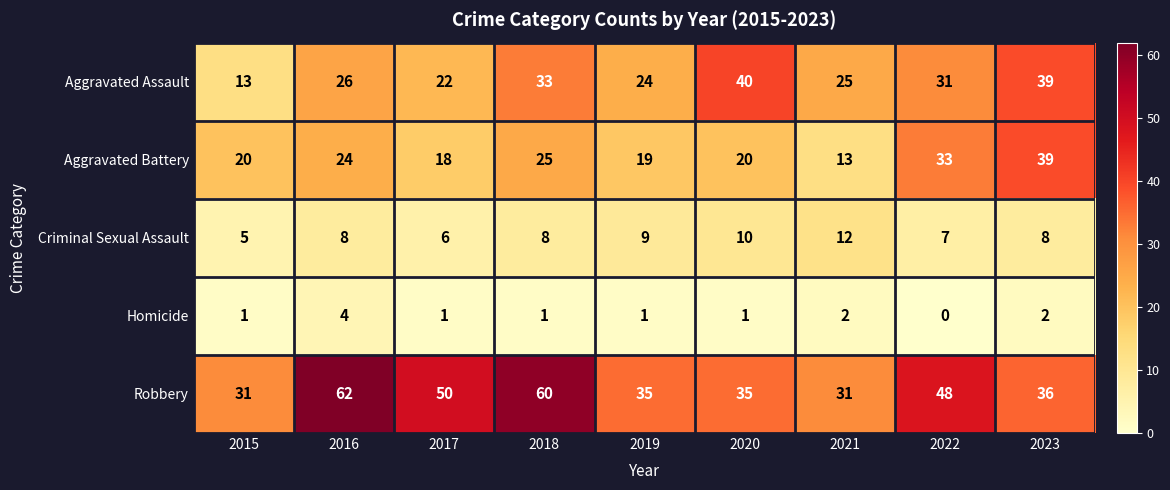

At how many categories does at least one series exceed 46?

4